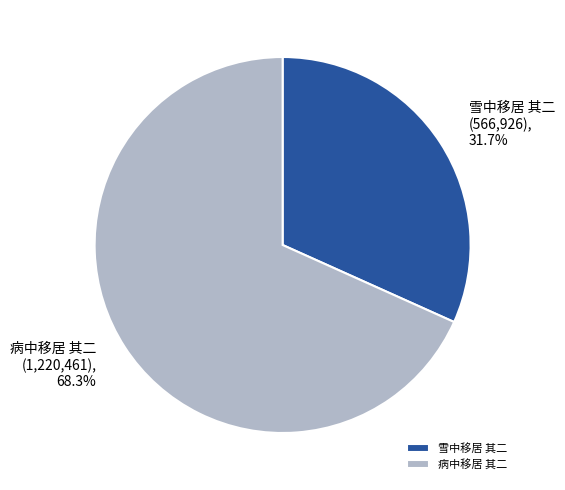

To the nearest percent, what is the difference between the largest and smallest slice percentages?

37%